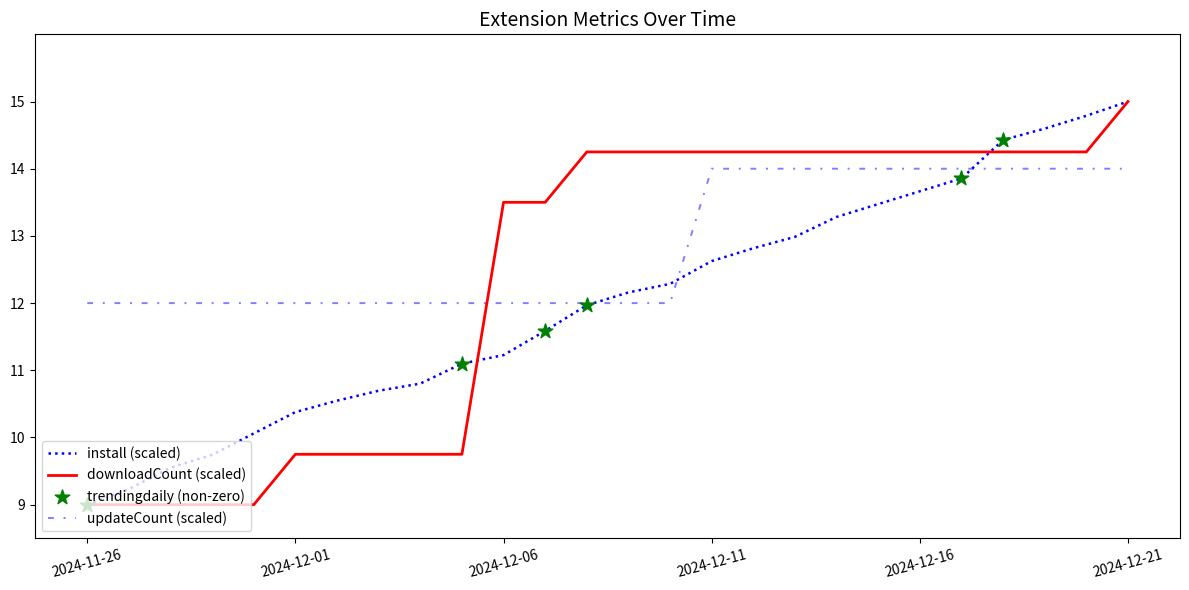

What is the highest value of the install (scaled) series?

15.0